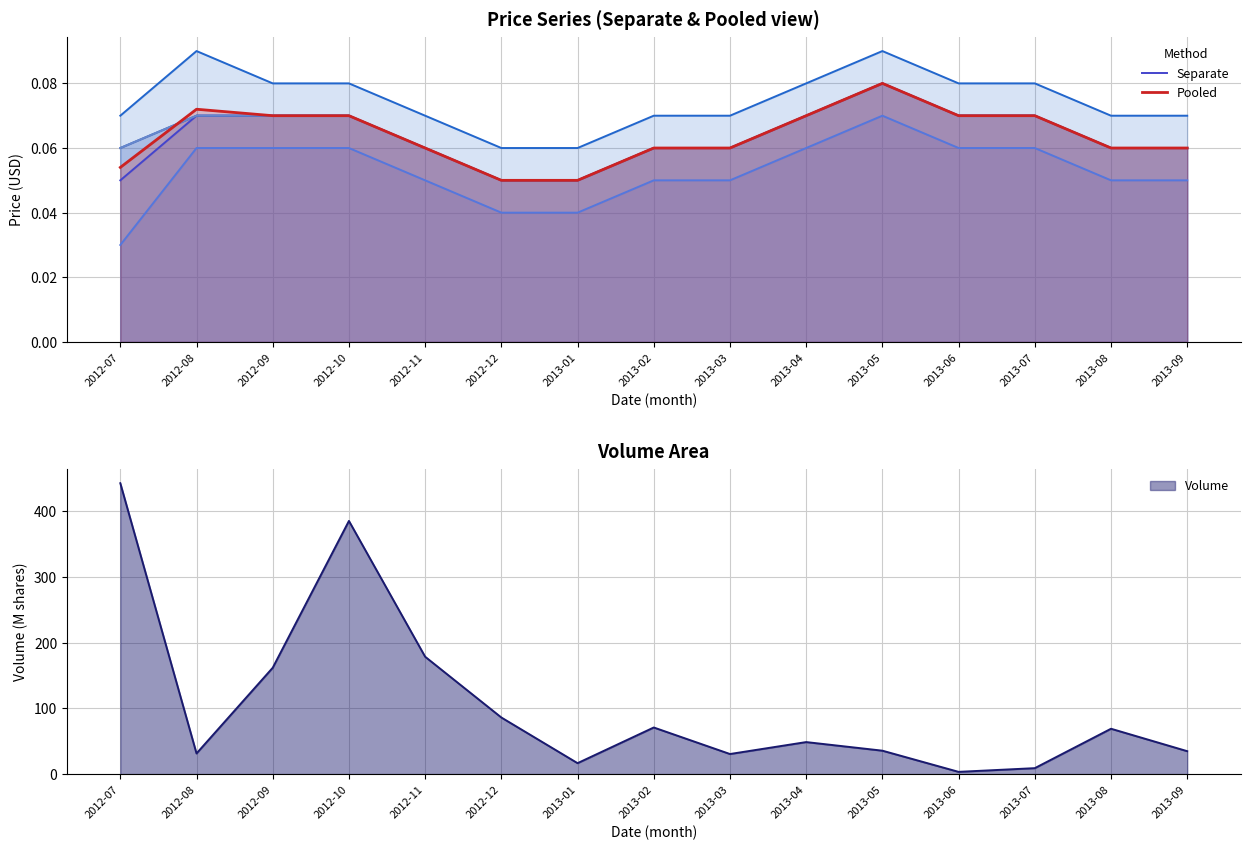

What are all the series names shown in the legend?

Separate, Pooled